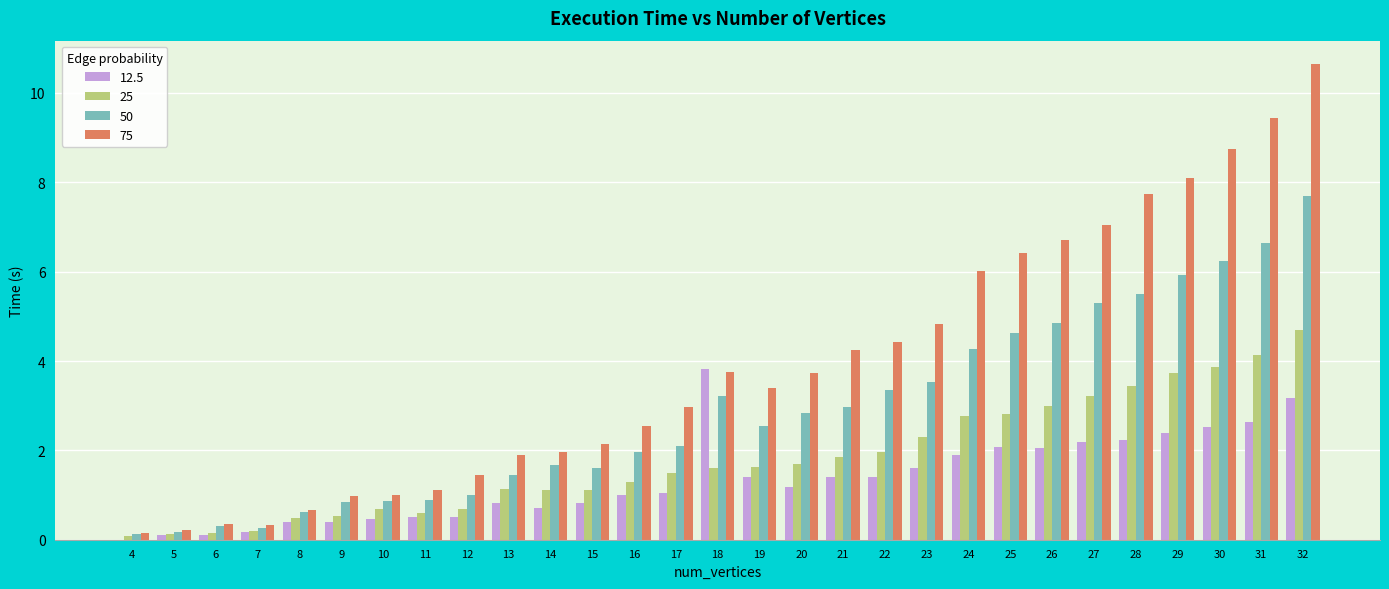

True or false: 75 has a value of 3.2 at 15.

False